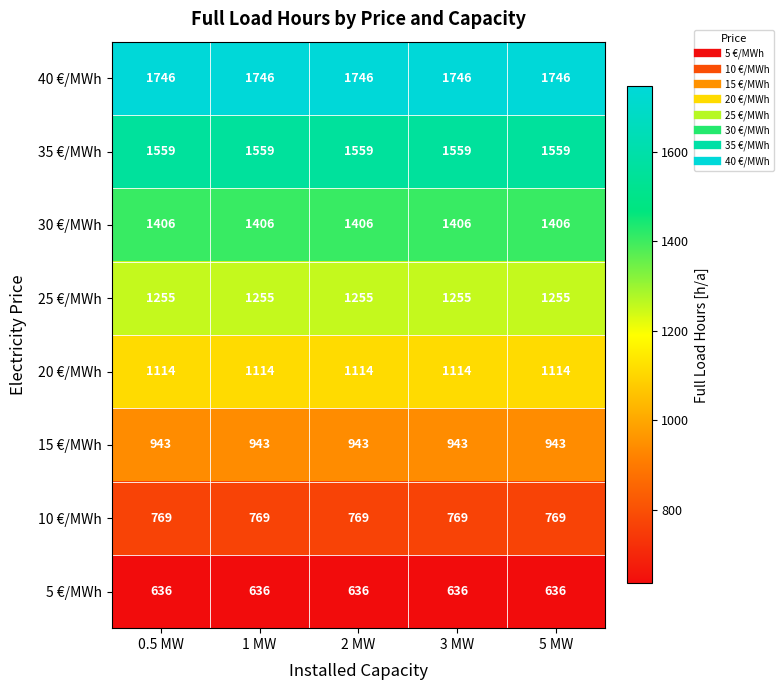

Rank the series by their maximum value, from lowest to highest.

5 €/MWh, 10 €/MWh, 15 €/MWh, 20 €/MWh, 25 €/MWh, 30 €/MWh, 35 €/MWh, 40 €/MWh